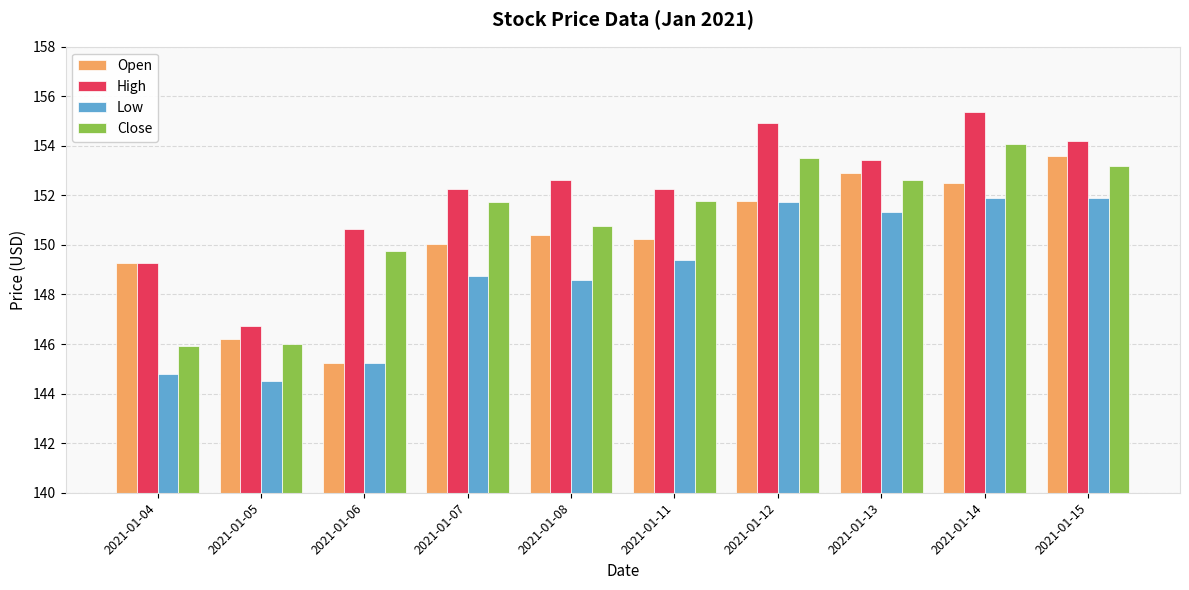

Is the value of Low at 2021-01-05 greater than the value of High at 2021-01-08?

No